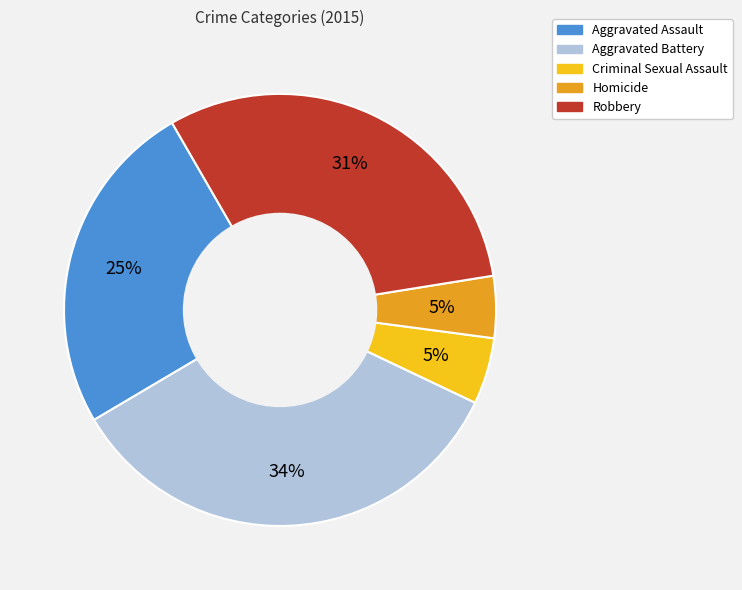

Does Aggravated Battery represent more than half of the total?

No